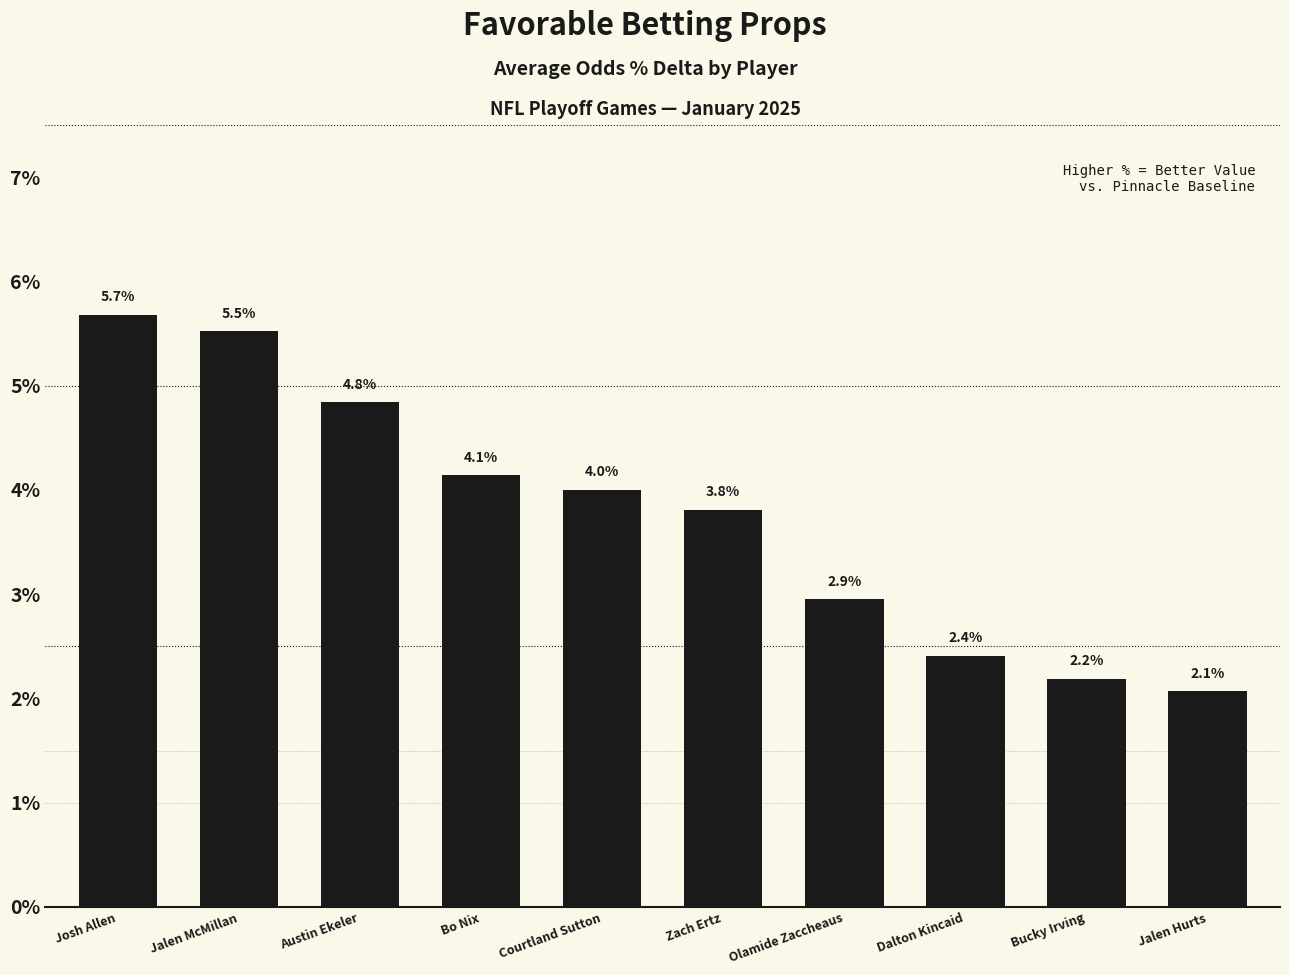

True or false: the data shows 0.0 at Bo Nix.

False